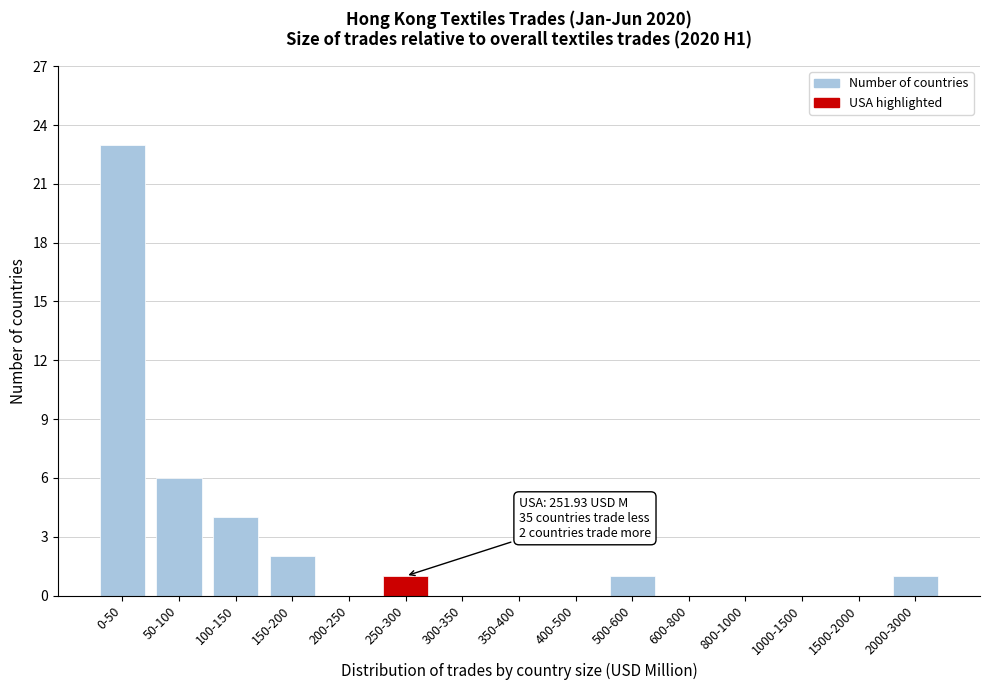

Reading right to left, extract all data points from this chart.

2000-3000=1	1500-2000=0	1000-1500=0	800-1000=0	600-800=0	500-600=1	400-500=0	350-400=0	300-350=0	250-300=1	200-250=0	150-200=2	100-150=4	50-100=6	0-50=23